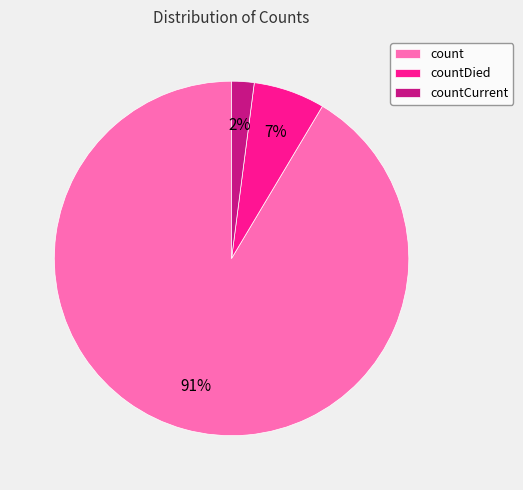

Between countDied and count, which is larger?

count